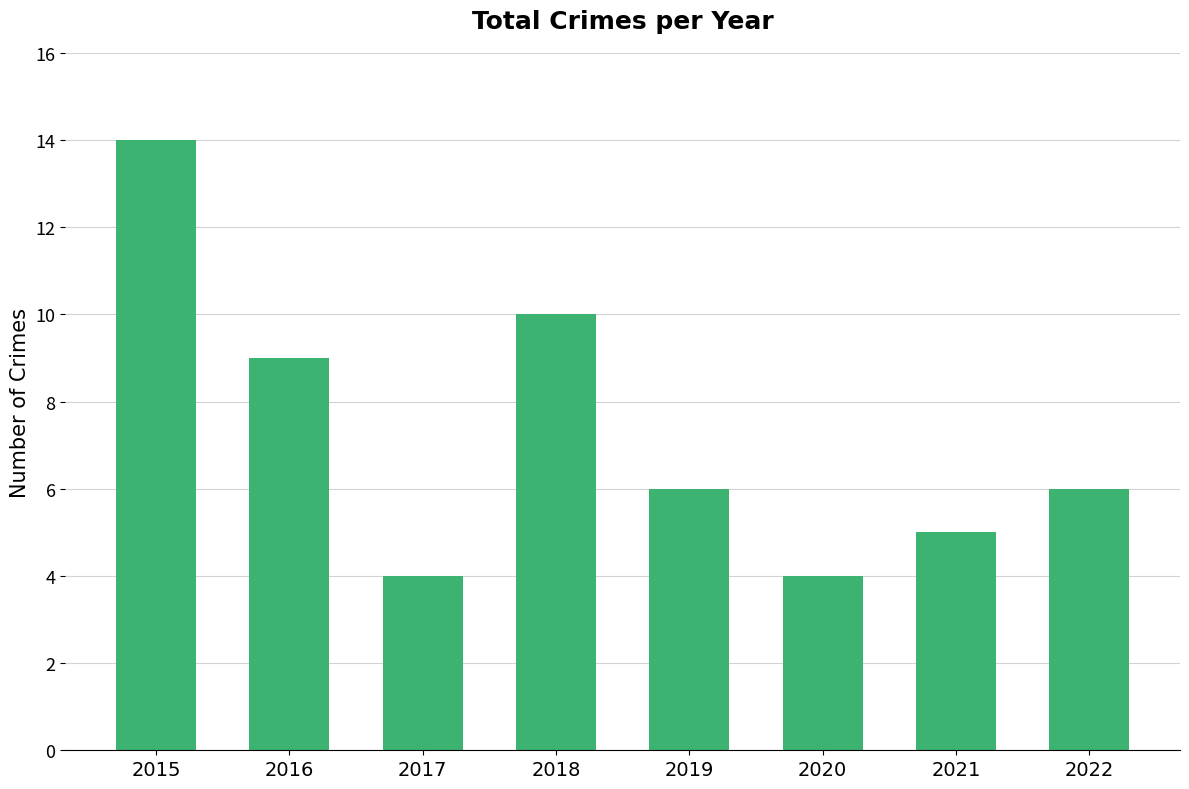

How many bars are there in total?

8